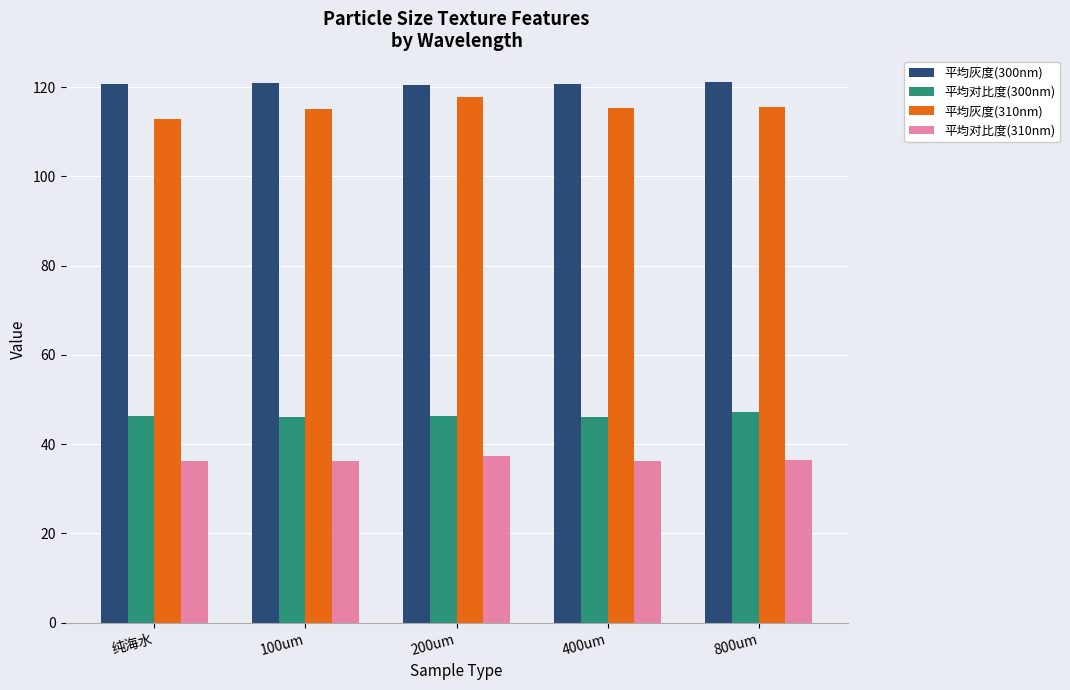

Rank the series at 400um from highest to lowest value.

平均灰度(300nm), 平均灰度(310nm), 平均对比度(300nm), 平均对比度(310nm)